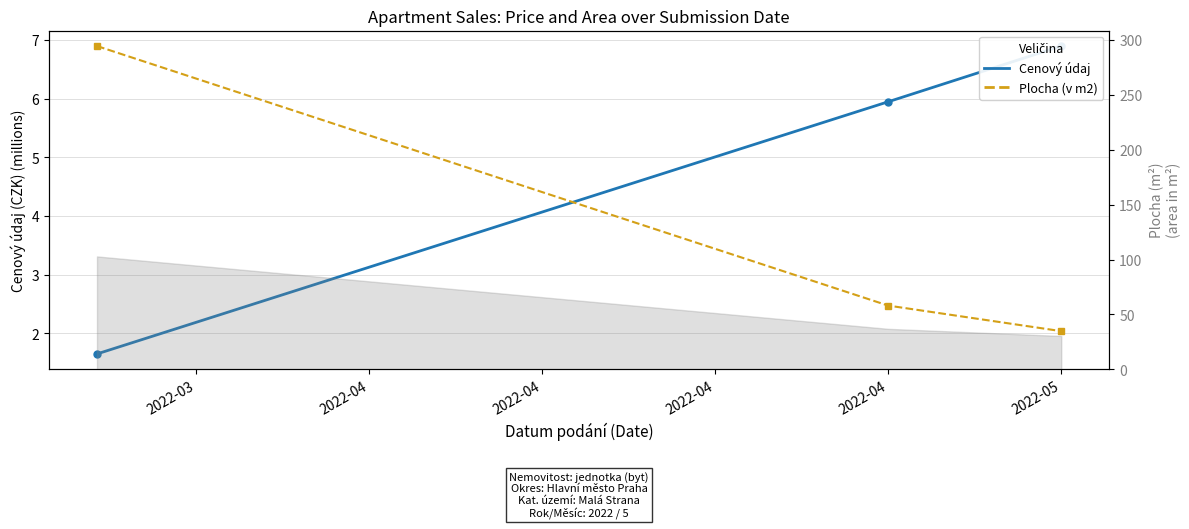

Where is Cenový údaj (mil. CZK) nearest to the value 4?

2022-04